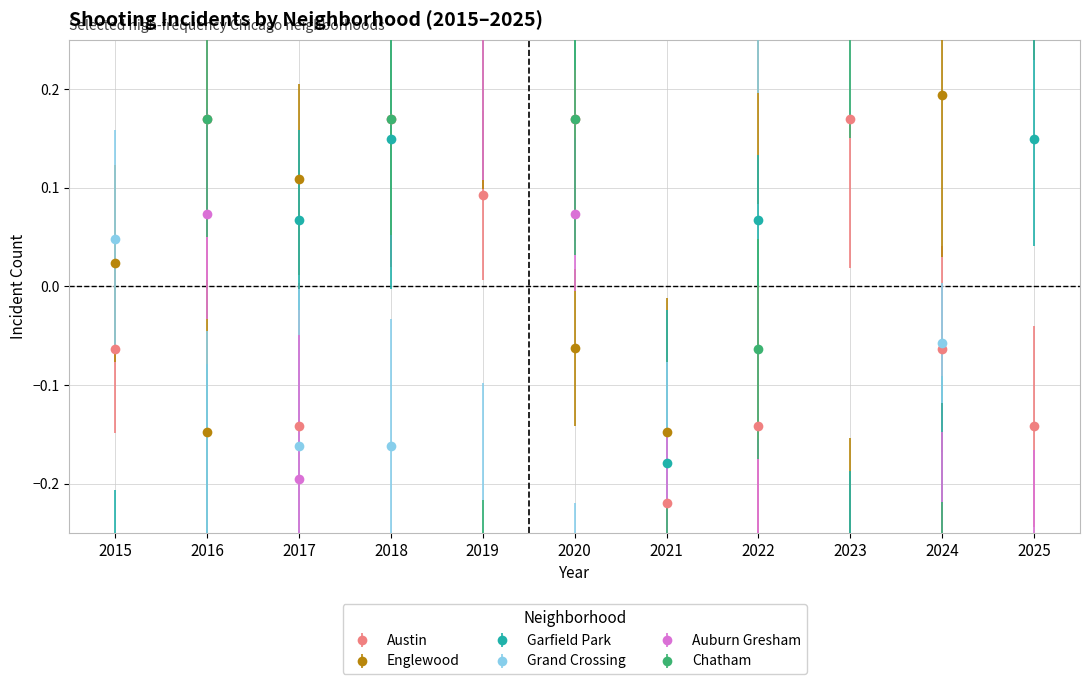

Which label corresponds to the smallest value in the chart?

2015